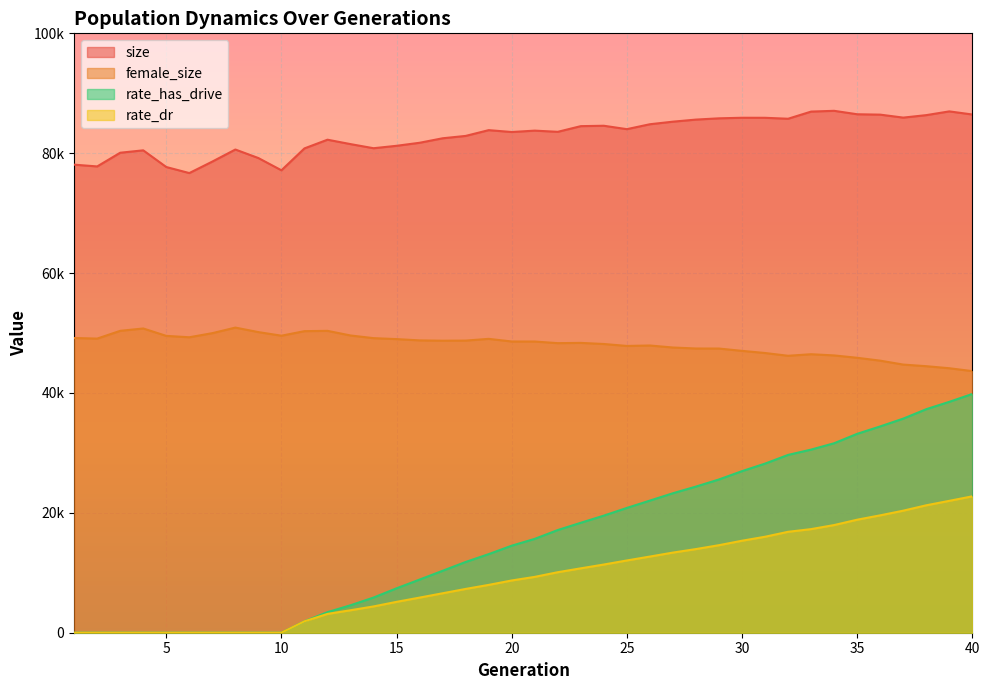

List the labels in order of rate_dr value, smallest first.

1, 2, 3, 4, 5, 6, 7, 8, 9, 10, 11, 12, 13, 14, 15, 16, 17, 18, 19, 20, 21, 22, 23, 24, 25, 26, 27, 28, 29, 30, 31, 32, 33, 34, 35, 36, 37, 38, 39, 40